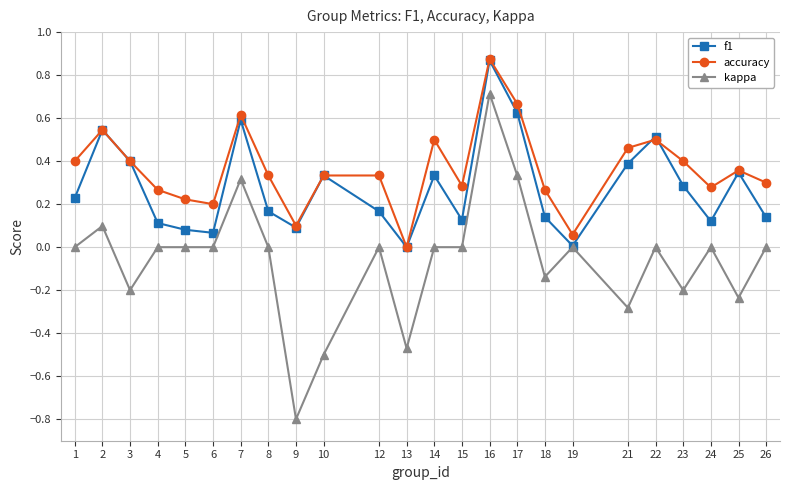

What is the total value across all series at 22?

1.0